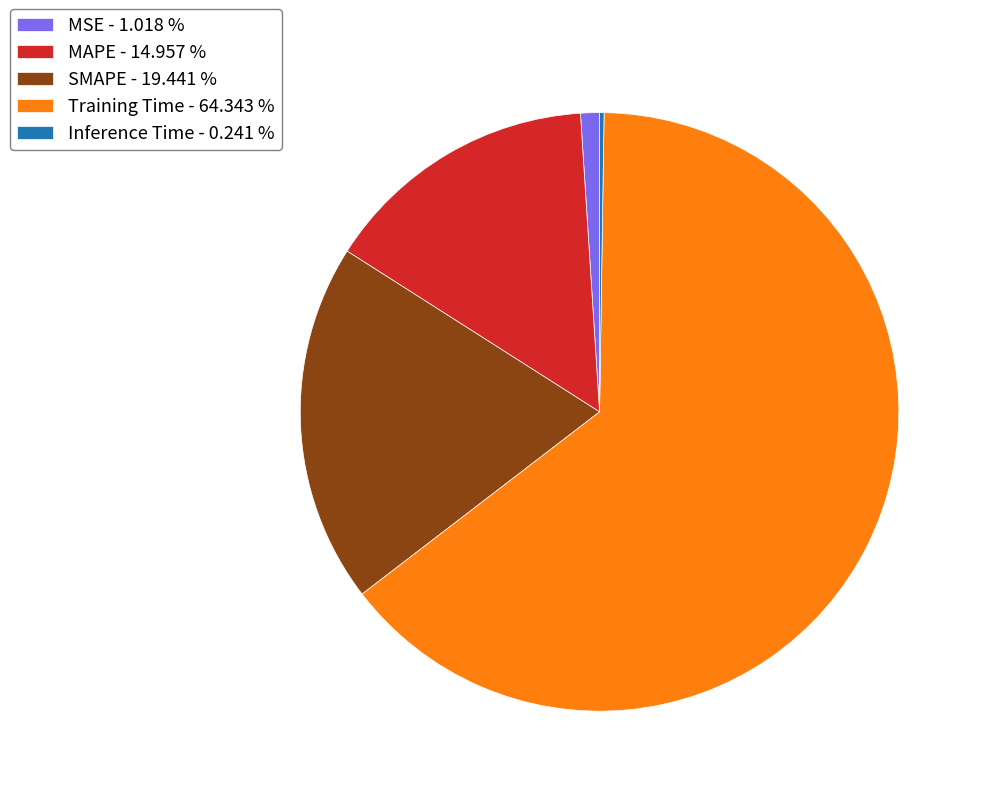

Which category accounts for the majority?

Training Time